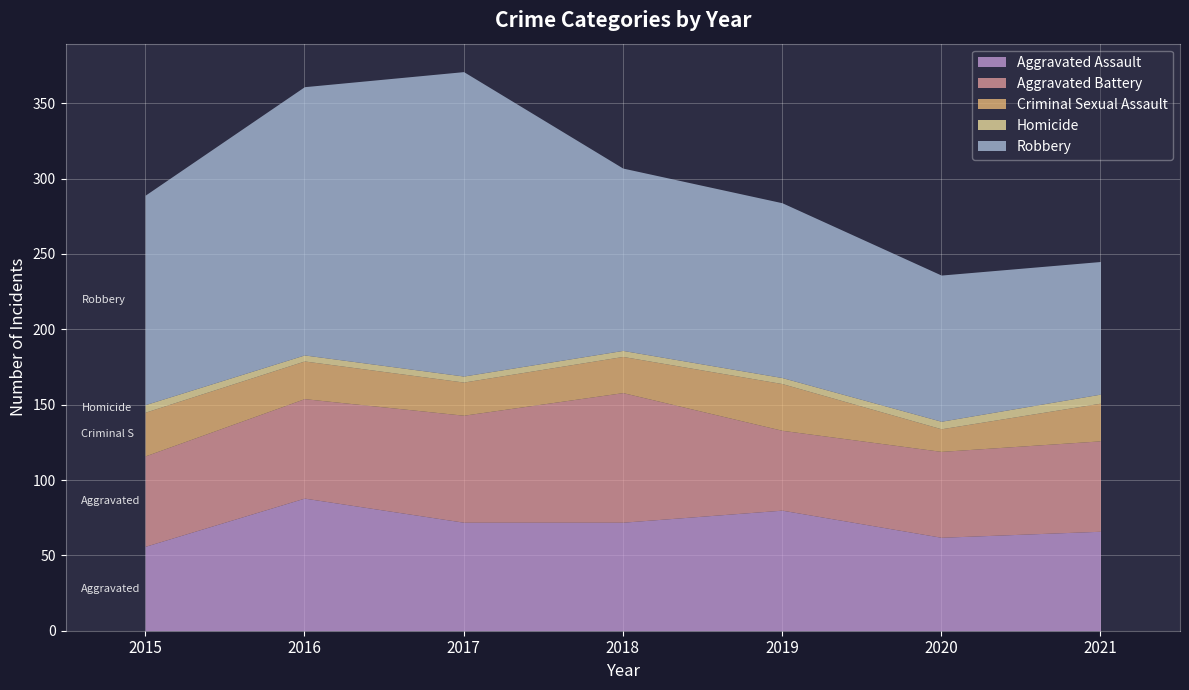

True or false: Homicide and Criminal Sexual Assault intersect in this chart.

False